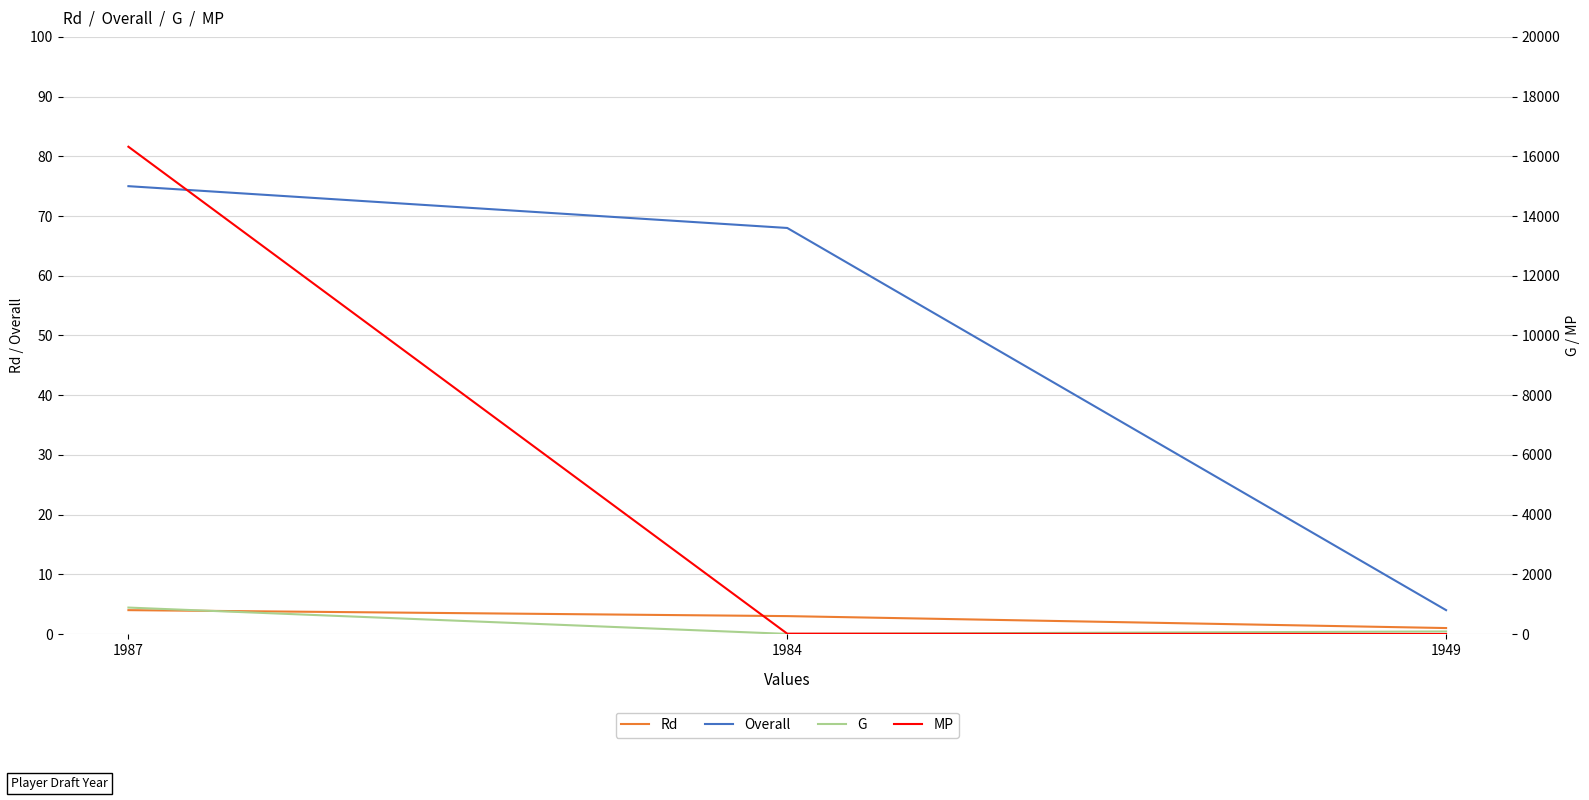

How many values in the MP series are below 11?

1